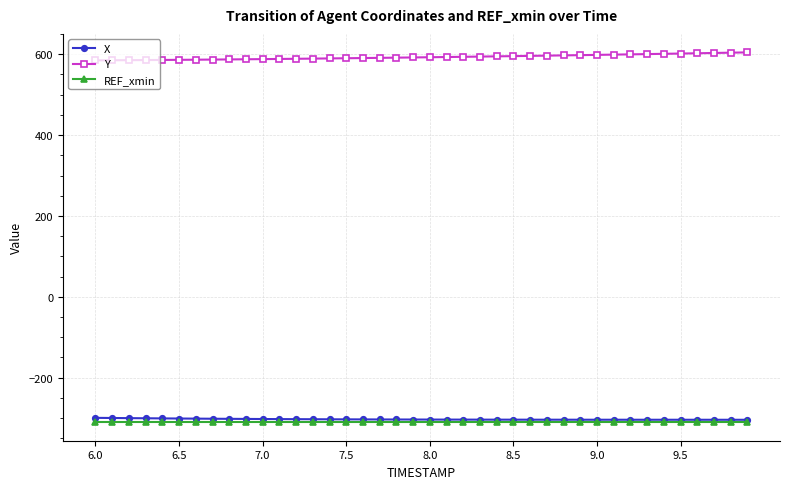

What is the value of the X point at the 17th from the left?

-303.1